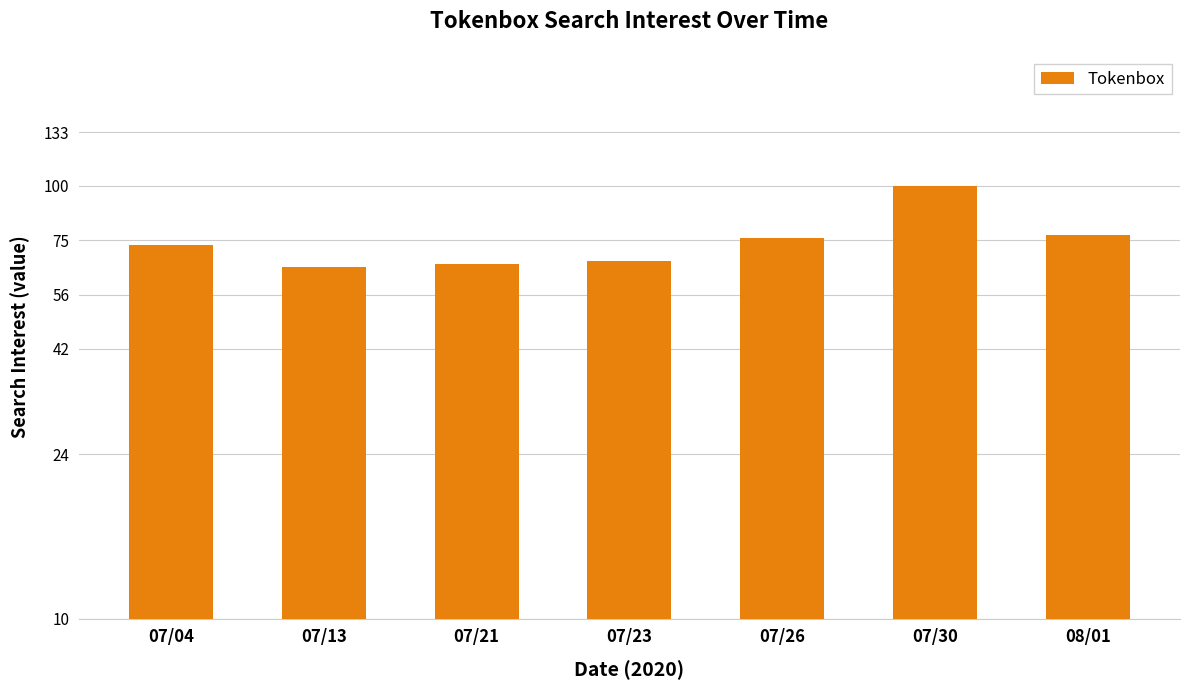

Reading left to right, transcribe all the data shown in this chart.

73	65	66	67	76	100	77